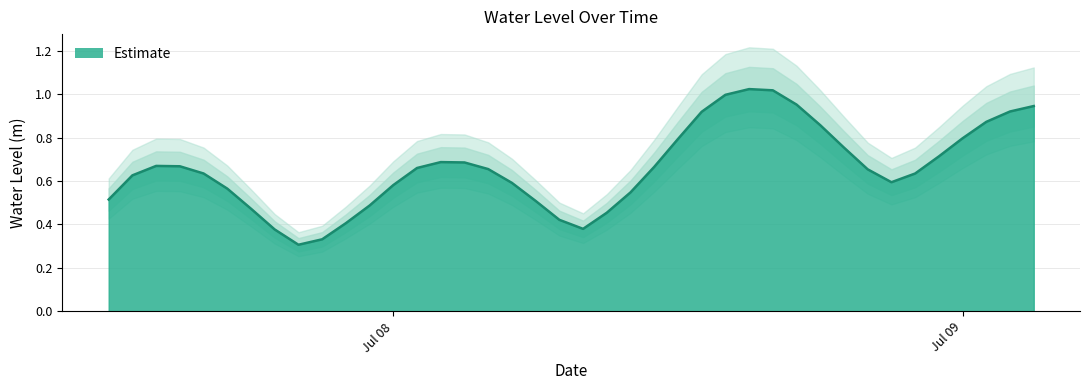

Count the number of categories in the chart.

40